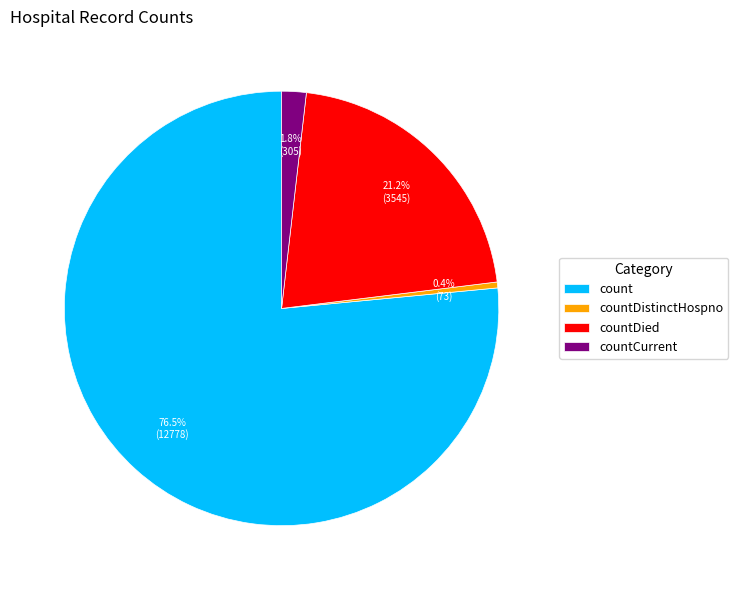

What is the smallest slice in the pie chart?

countDistinctHospno